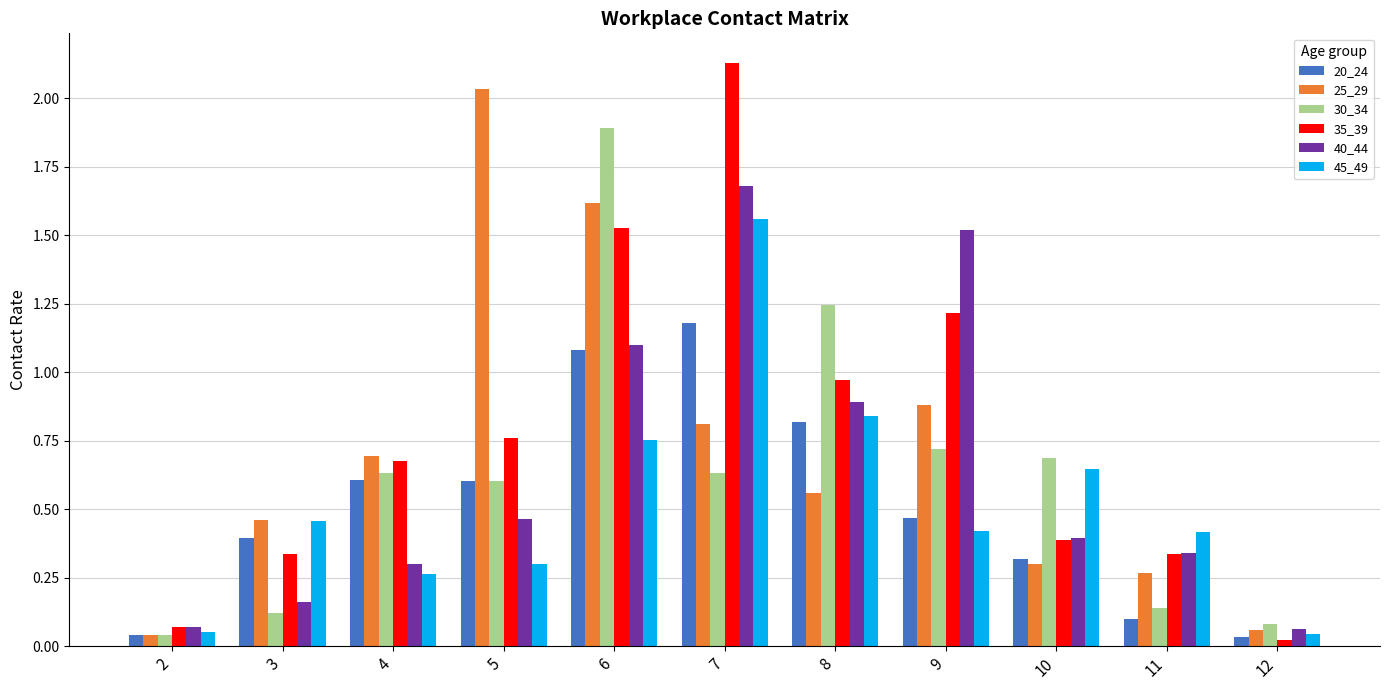

The 30_34 series shows 0.6 at 5. True or false?

True